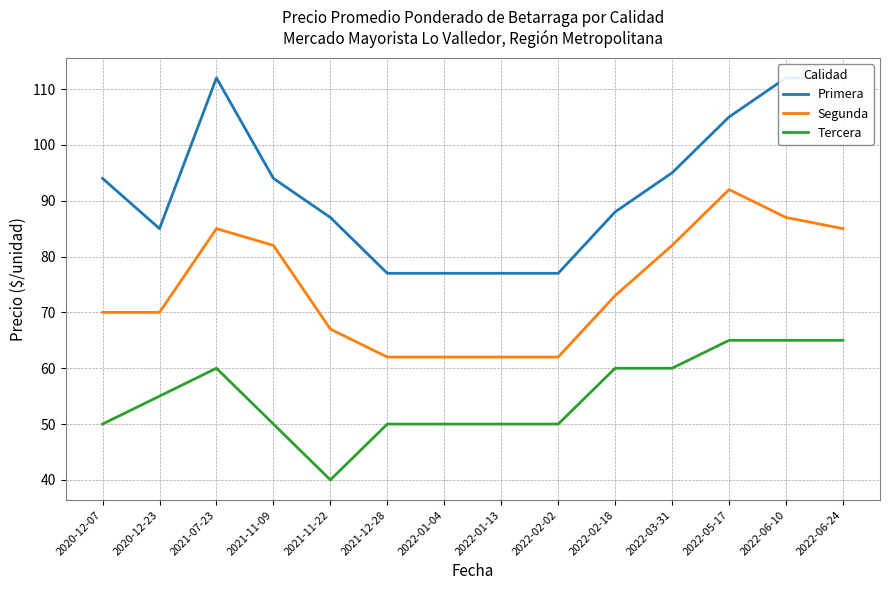

What is the label of the 16th point from the right?

2020-12-23